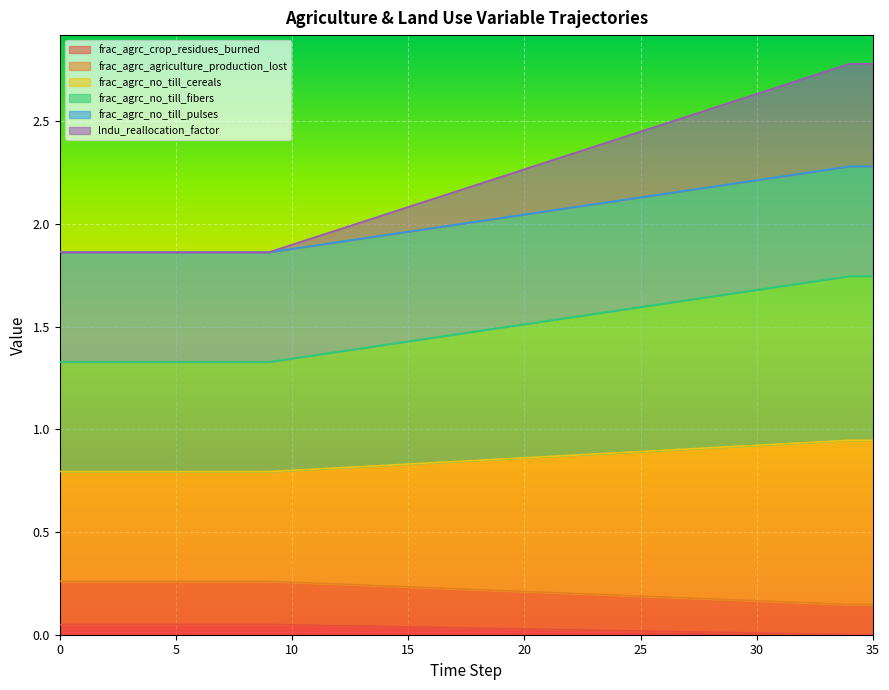

What is the sum of all frac_agrc_no_till_cereals values?

7.8